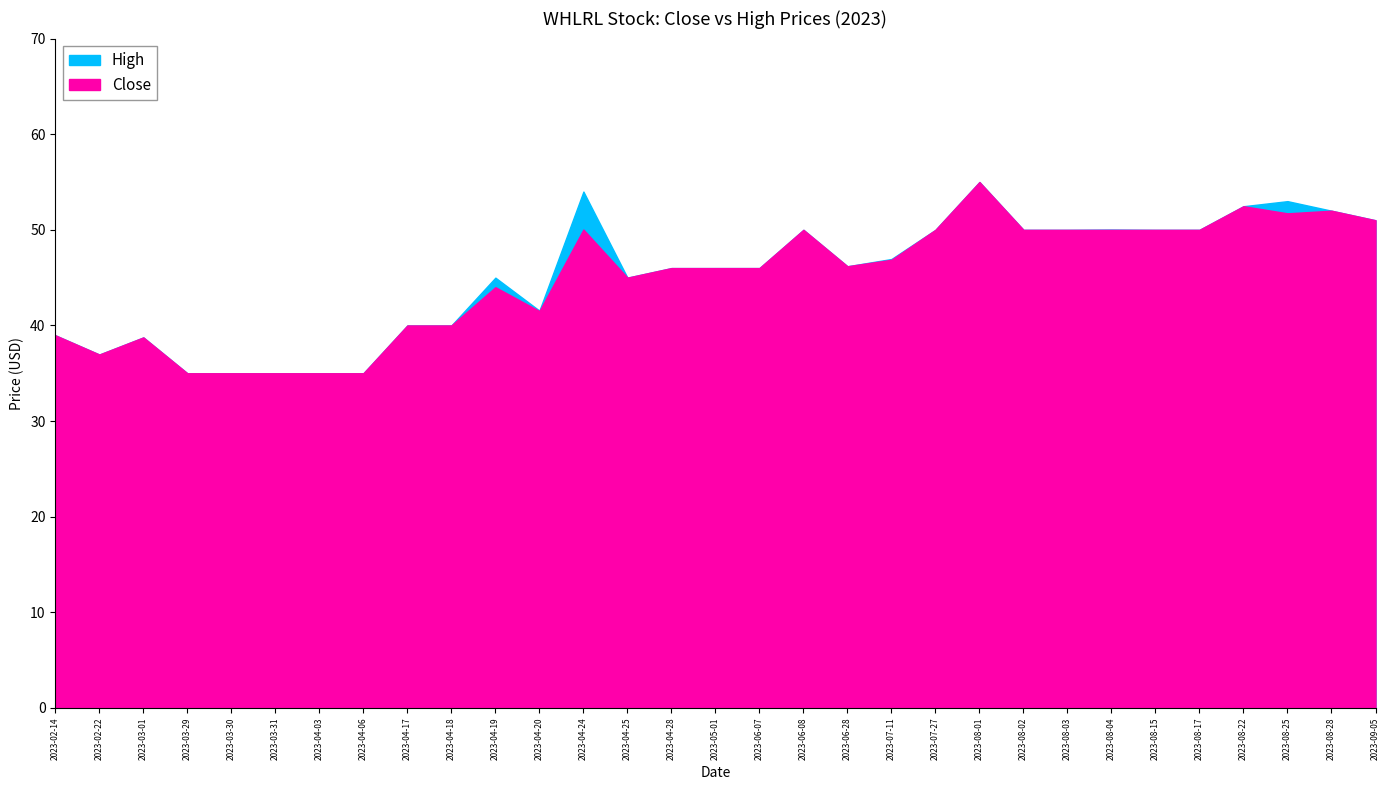

Does the chart display data point markers on the line(s)?

No